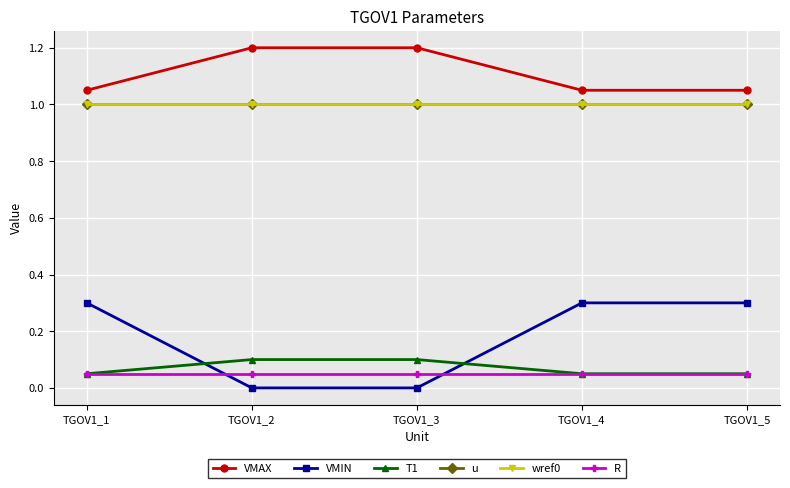

Which series has the largest range (max minus min)?

VMIN